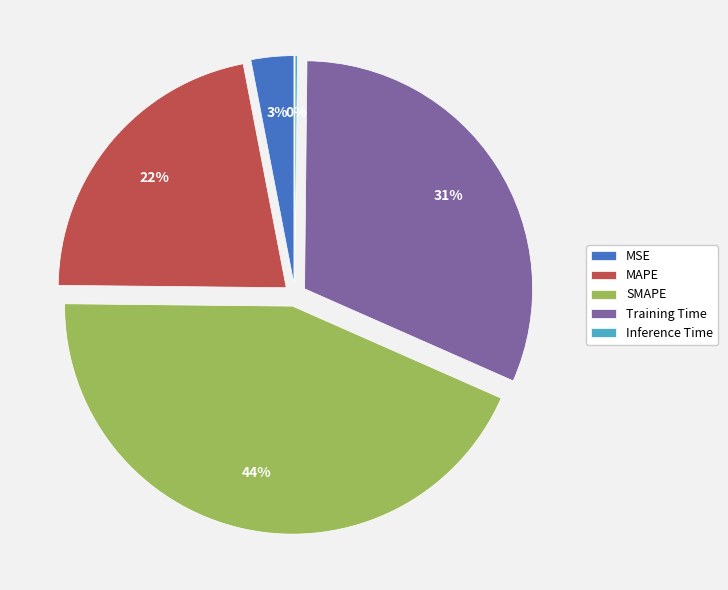

What is the change in value from Training Time to Inference Time?

-1.4